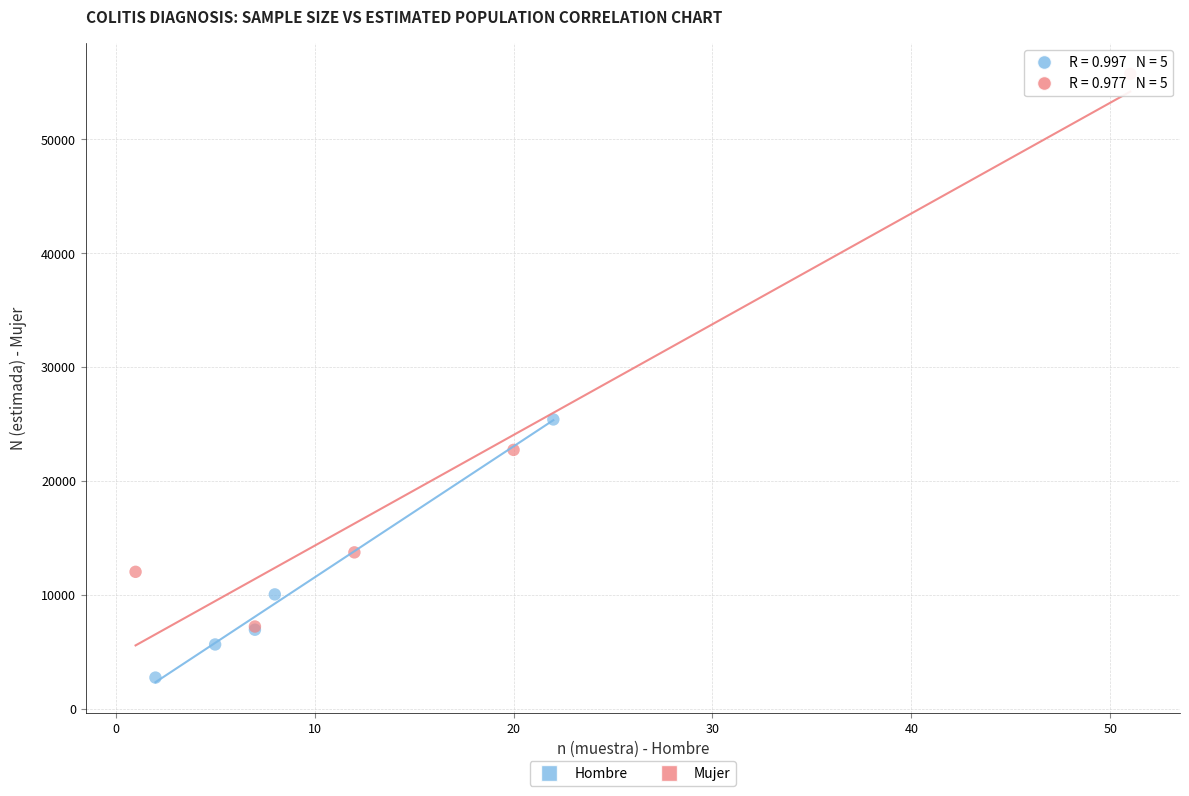

What are all the series names shown in the legend?

Hombre, Mujer